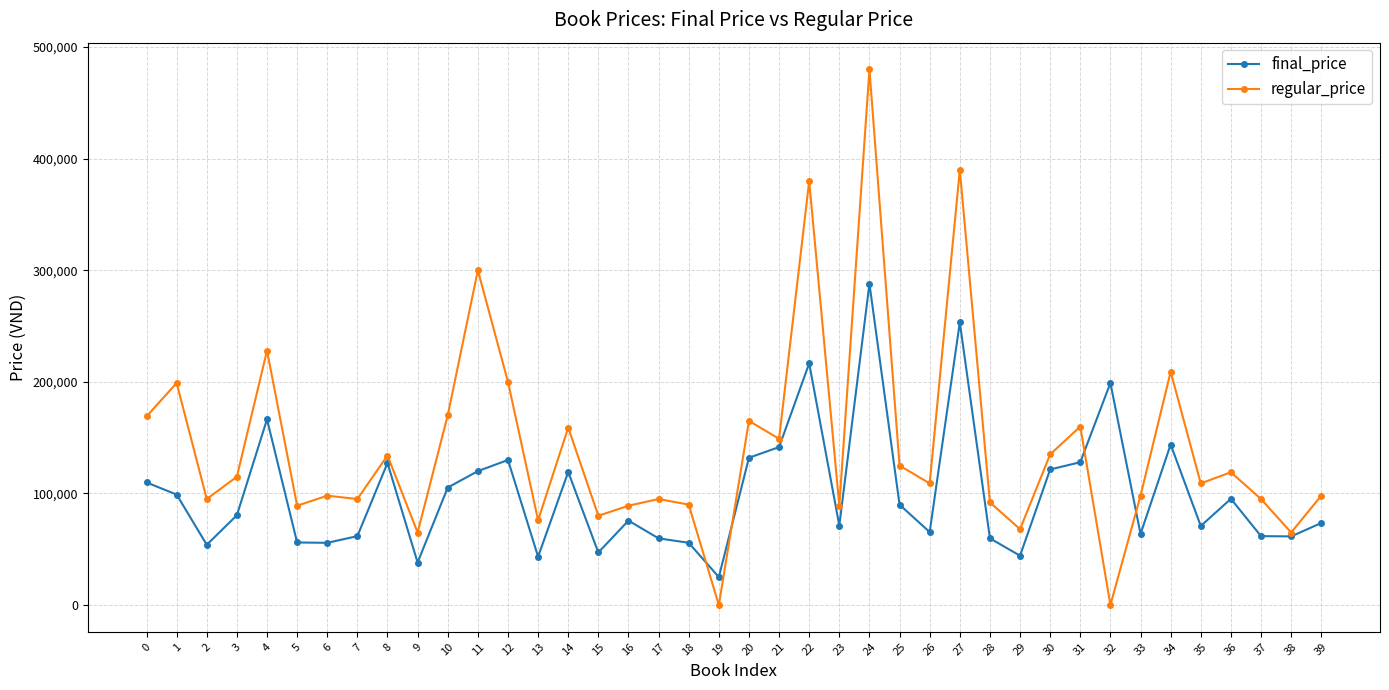

What is the average value of the regular_price series?

142025